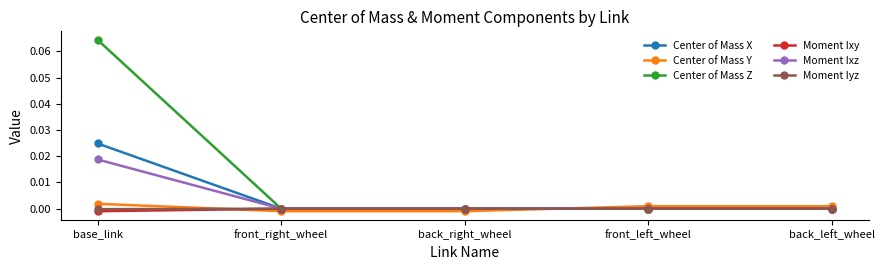

What is the label of the 3rd point from the left?

back_right_wheel